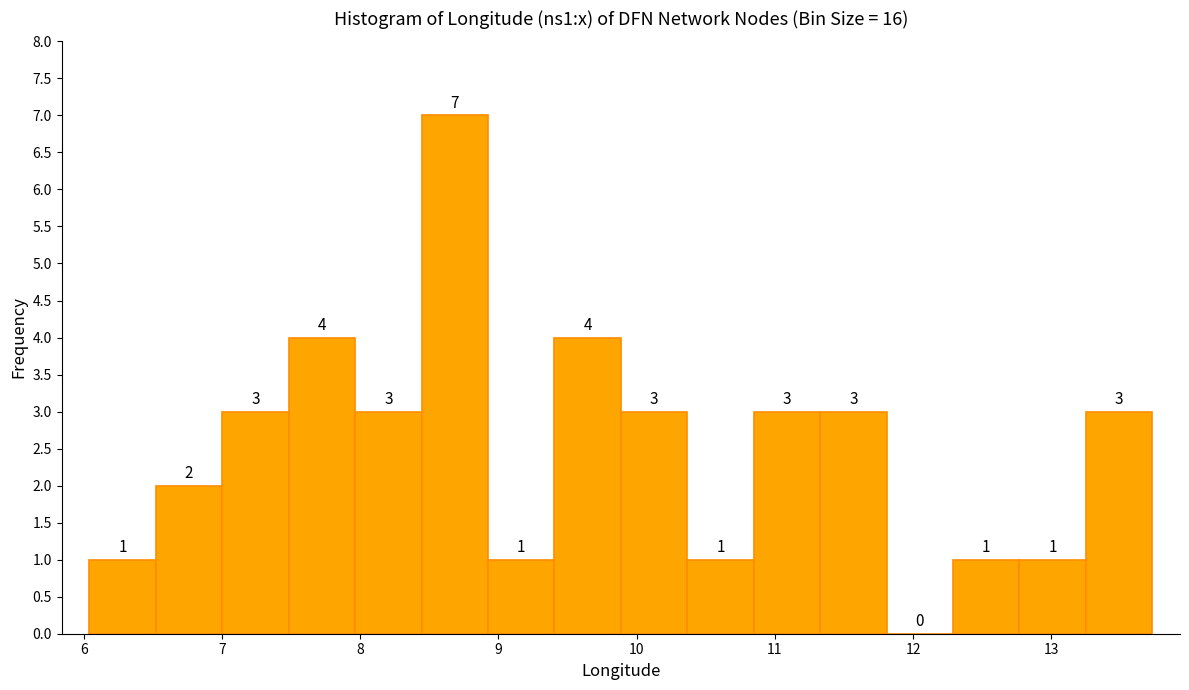

What is the height of the bar covering 12.3 to 12.8 on the x-axis? The bar edges are not printed on the chart, so give them approximately, as read against the axis.

1